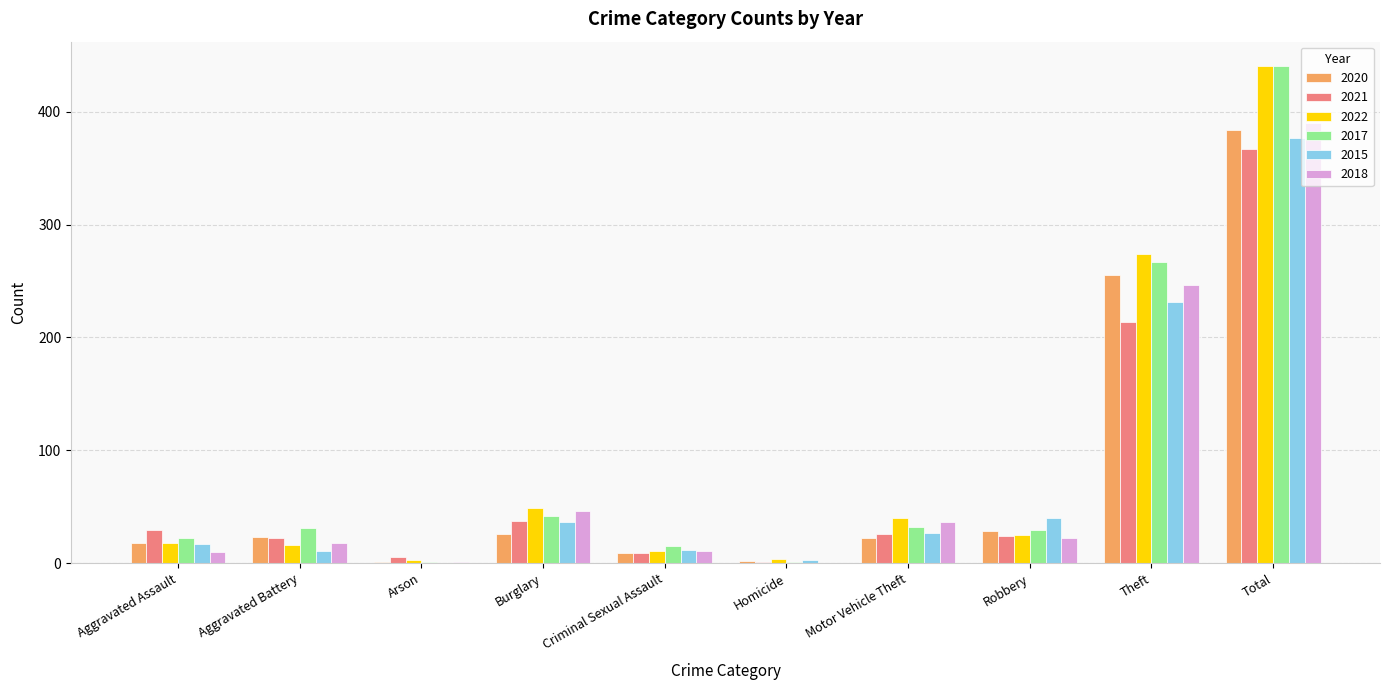

Where is 2020 nearest to the value 192?

Theft